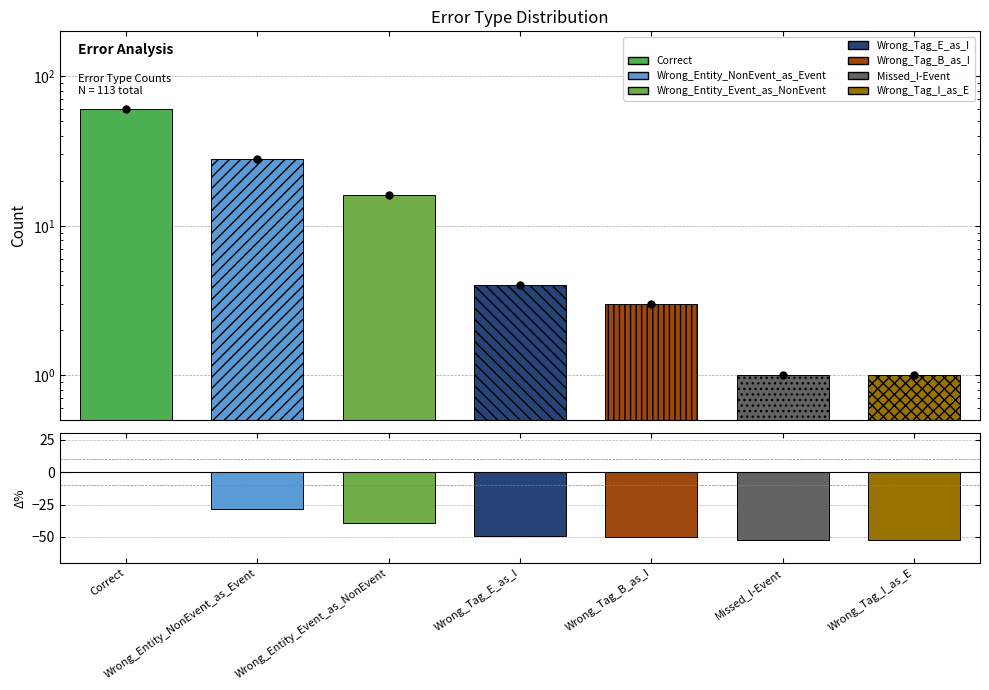

Which series has the largest total across all categories?

Data